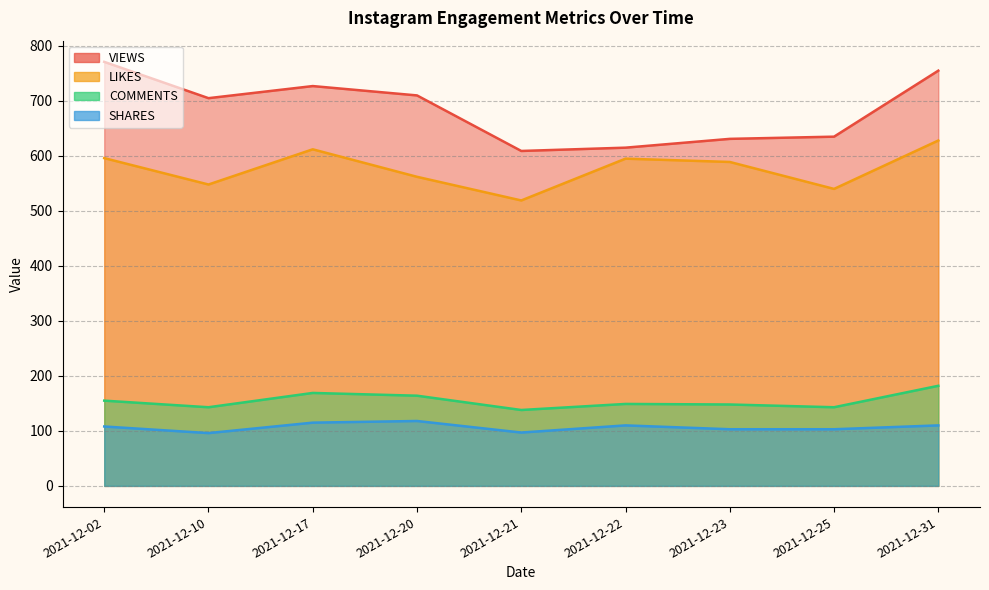

True or false: COMMENTS has a value of 182 at 2021-12-31.

True